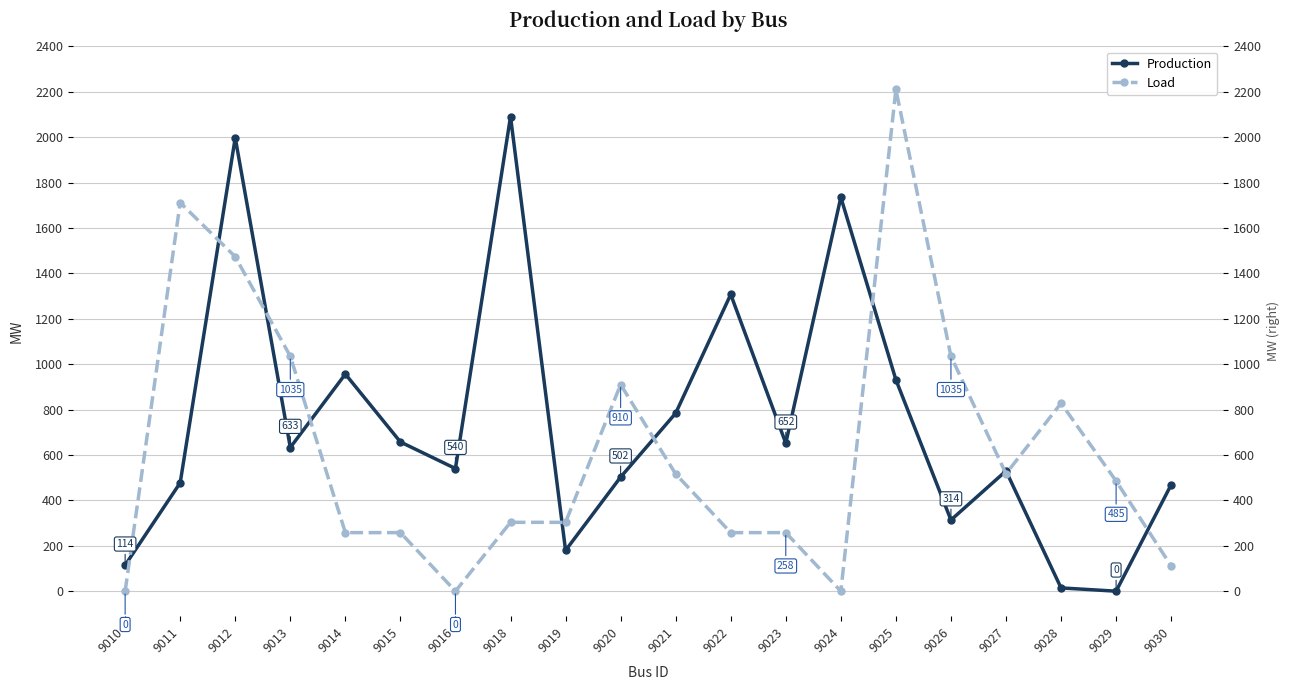

Where do Production and Load first cross each other?

9010 and 9011